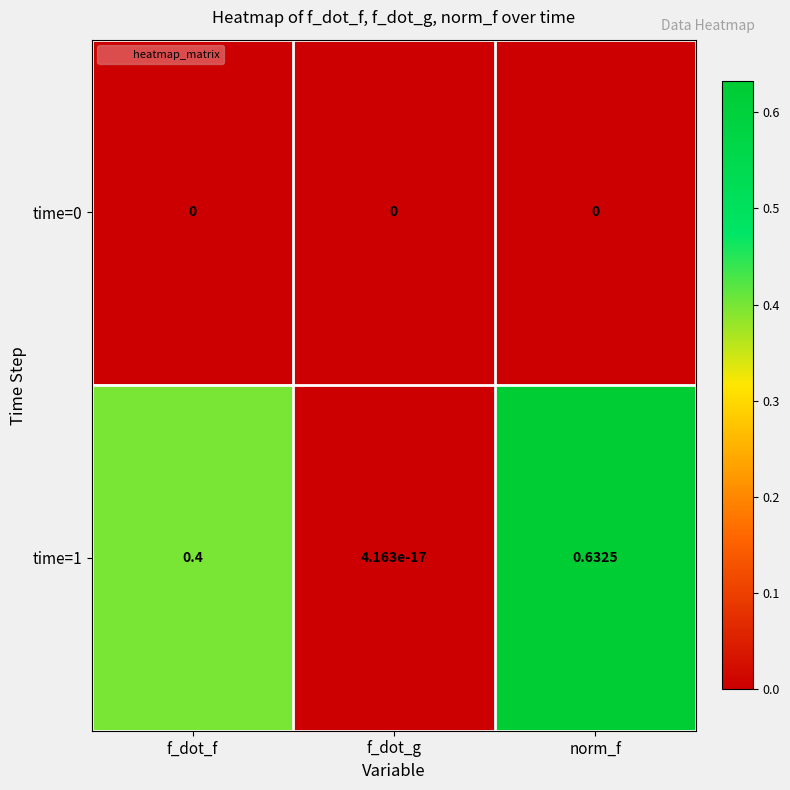

At which category is the sum across all series the highest?

norm_f